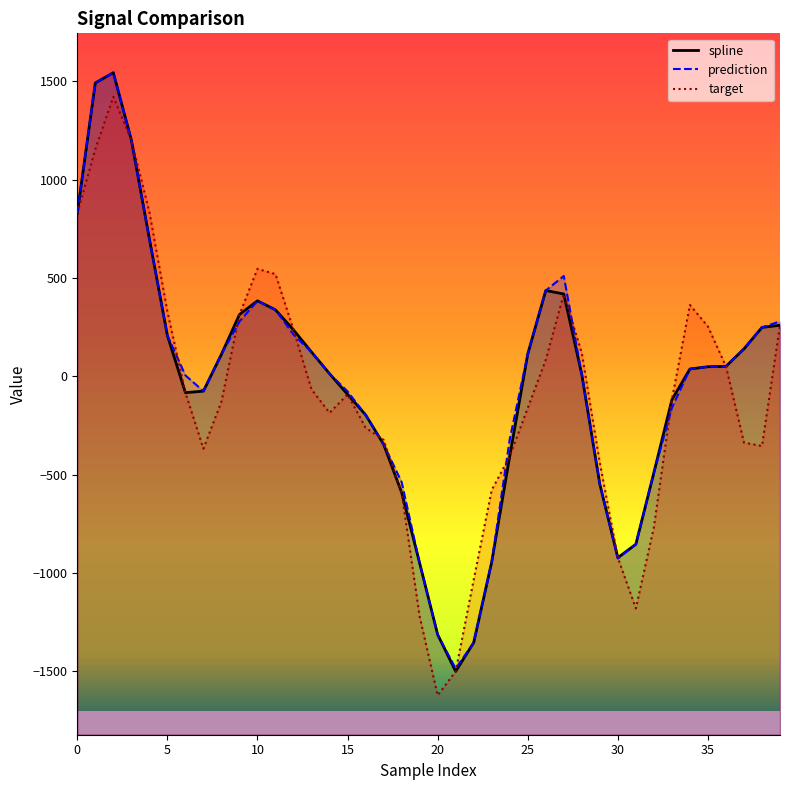

What is the average value of the target series?

-95.5